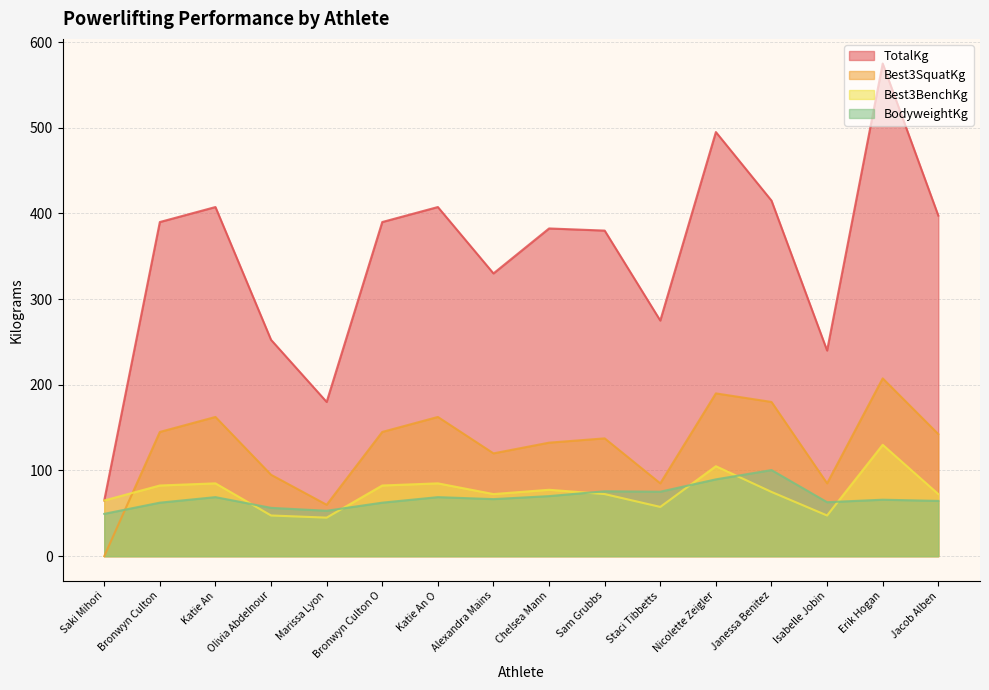

True or false: Best3SquatKg and TotalKg cross at least once.

False